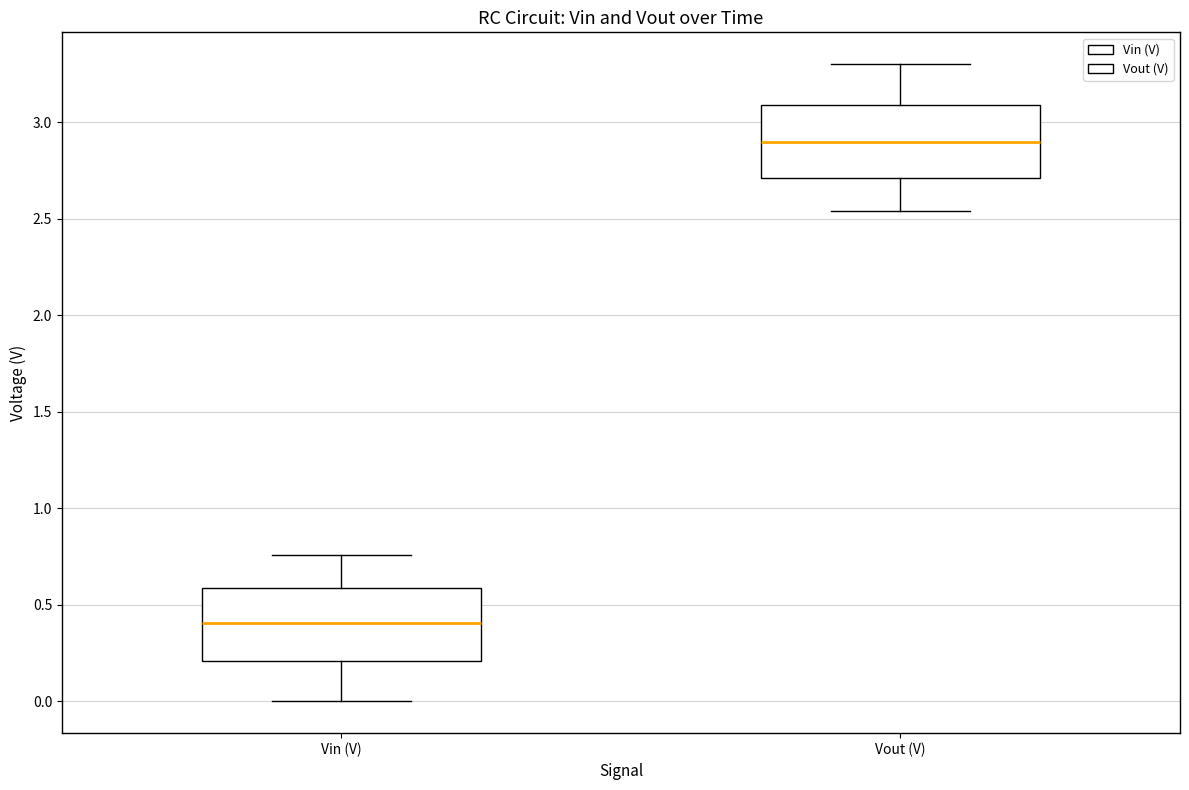

Which box's median line is the lowest?

Vin (V)